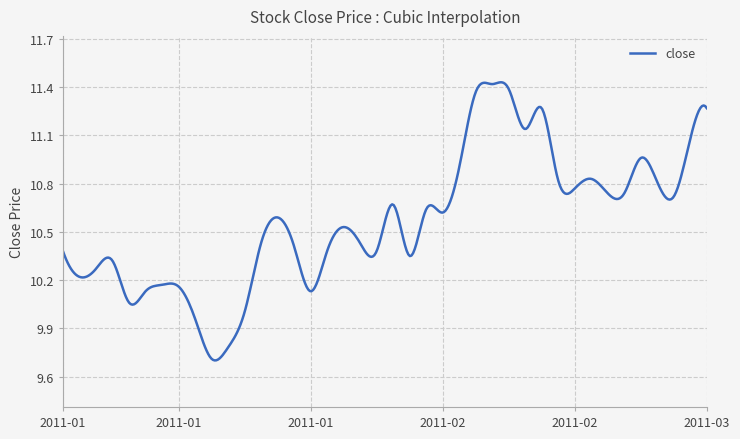

What is the difference between the maximum and minimum values?

1.7